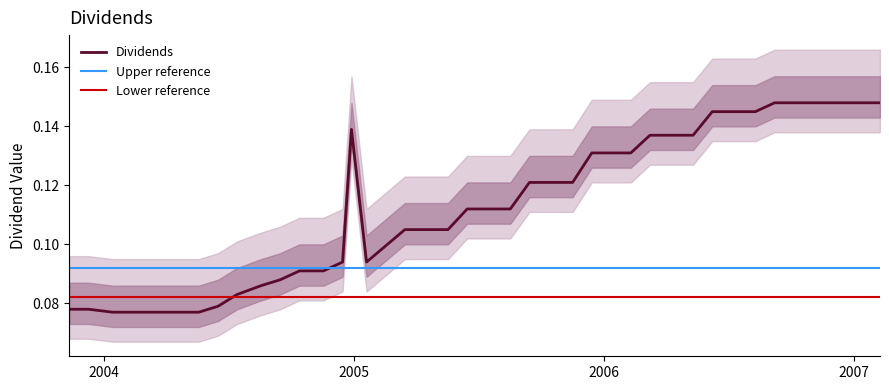

True or false: the data shows 0.1 at 2006-12-07.

True